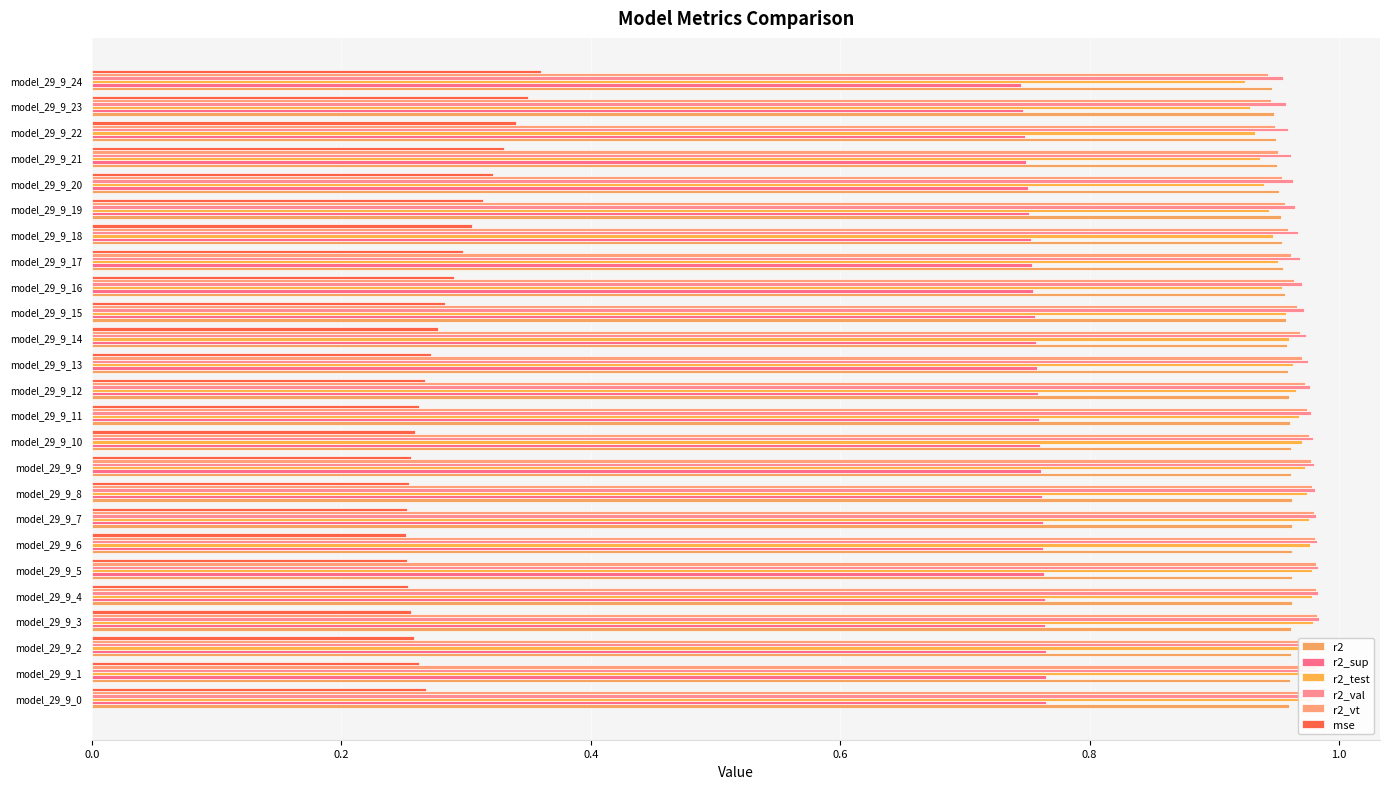

List the series in order of their peak value, highest first.

r2_val, r2_vt, r2_test, r2, r2_sup, mse